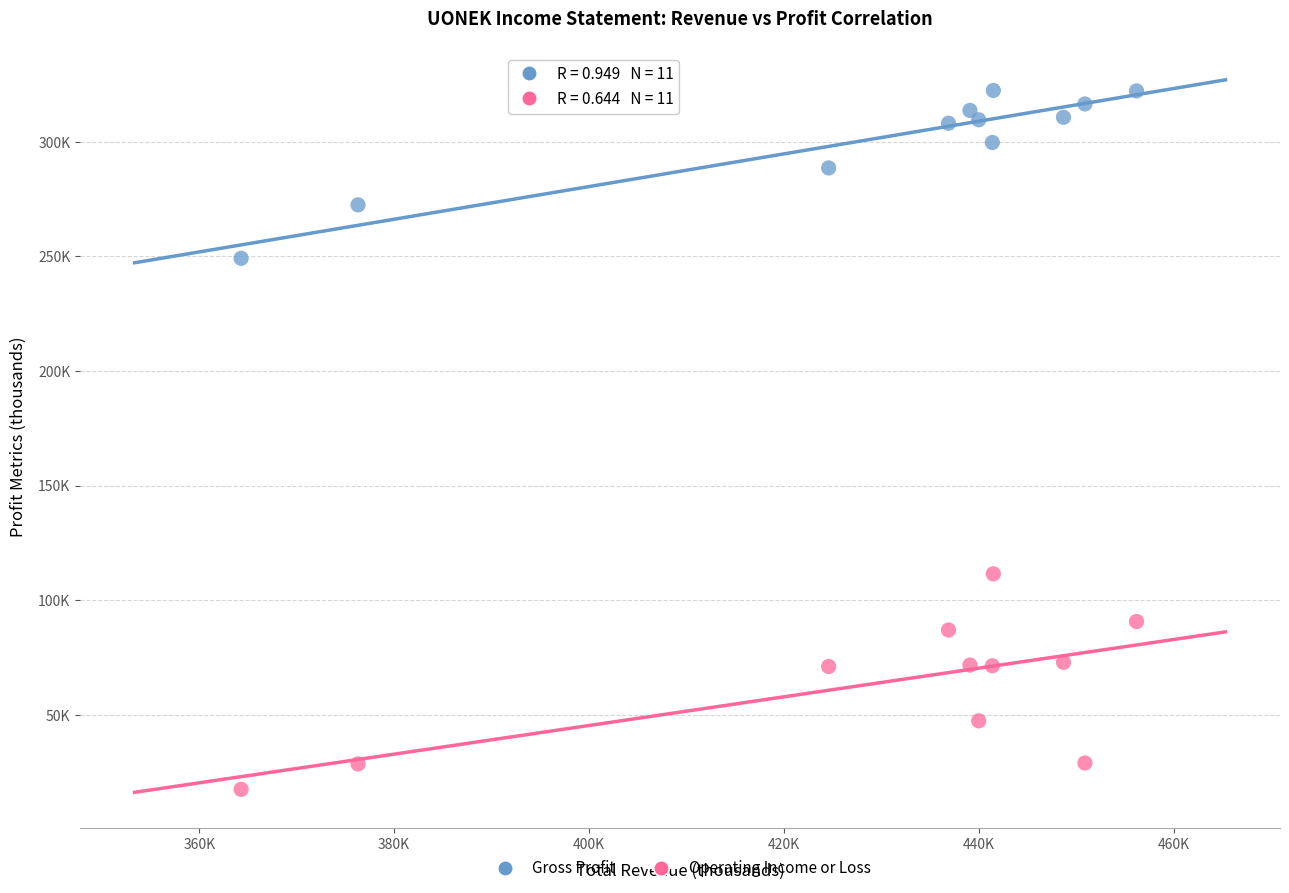

Which series reaches the minimum Y coordinate?

Operating Income or Loss